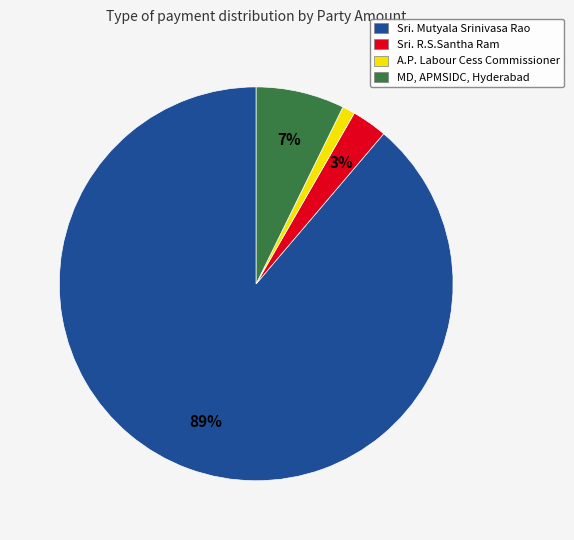

Count the number of slices in the pie.

4